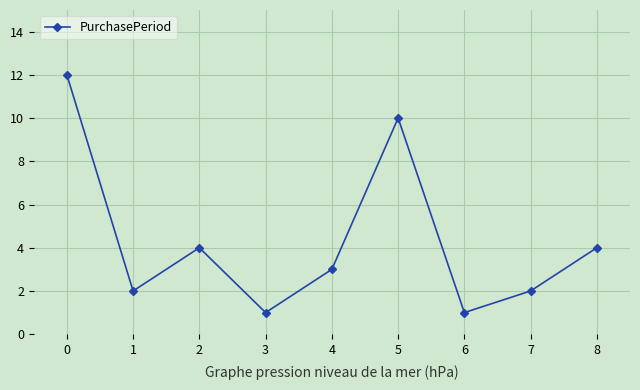

What is the ratio of the value at 5 to the value at 4?

3.3